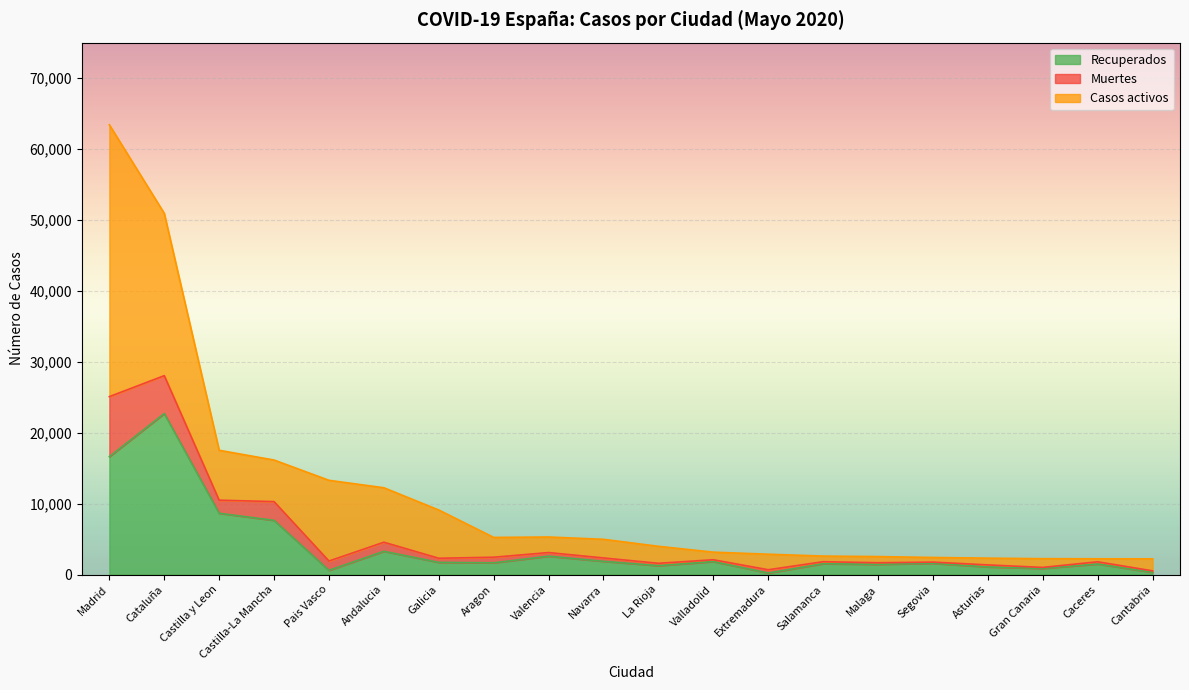

What are all the series names shown in the legend?

Recuperados, Muertes, Casos activos